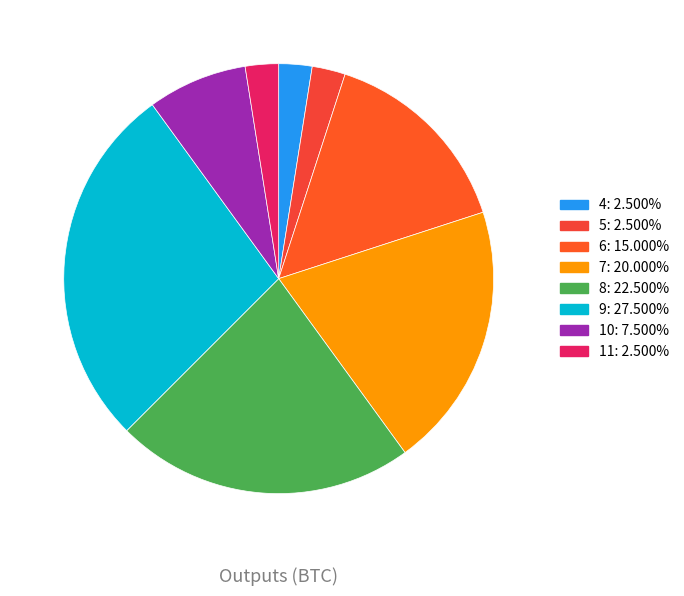

How many slices are in this pie chart?

8